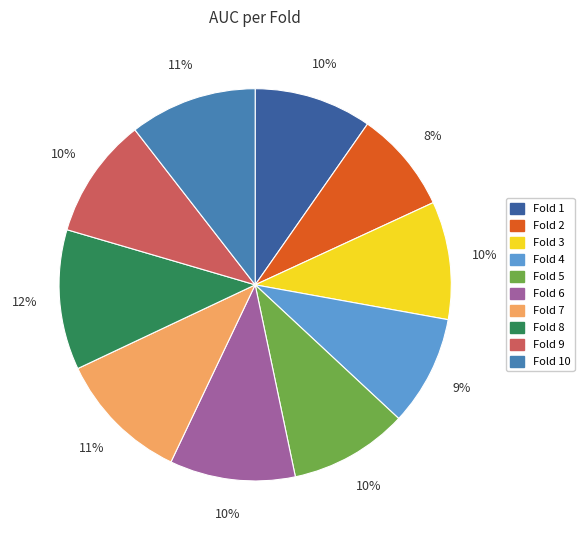

How many segments does this pie chart have?

10